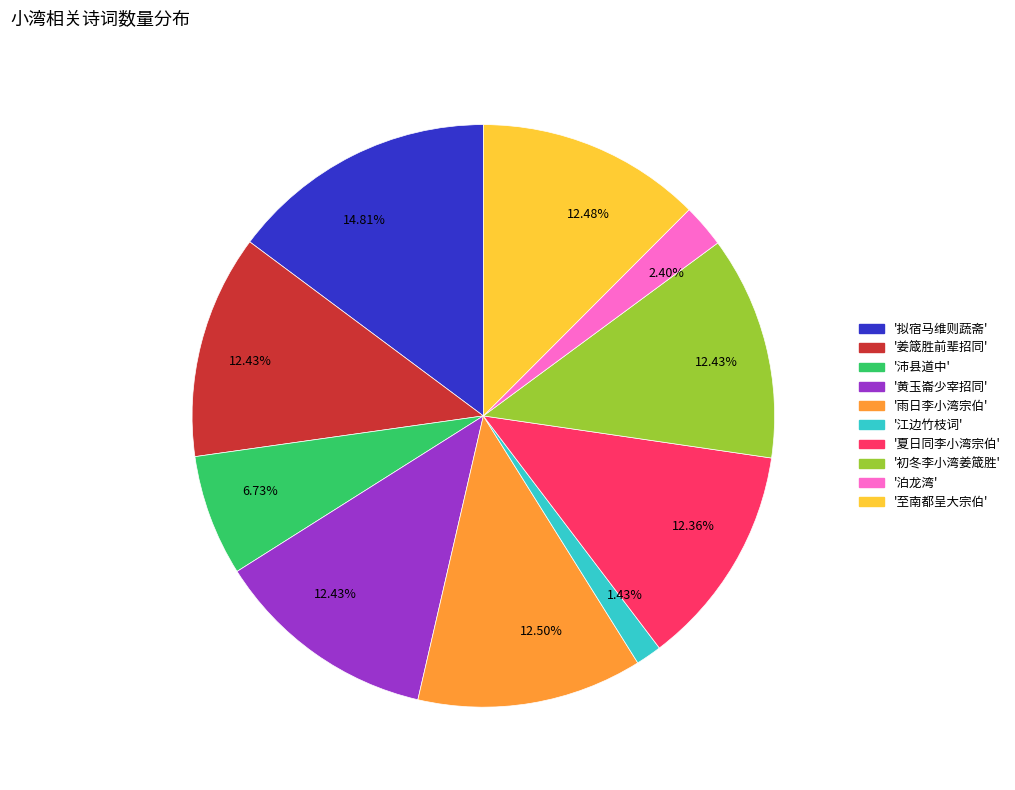

Is there any slice that represents more than half of the pie?

No